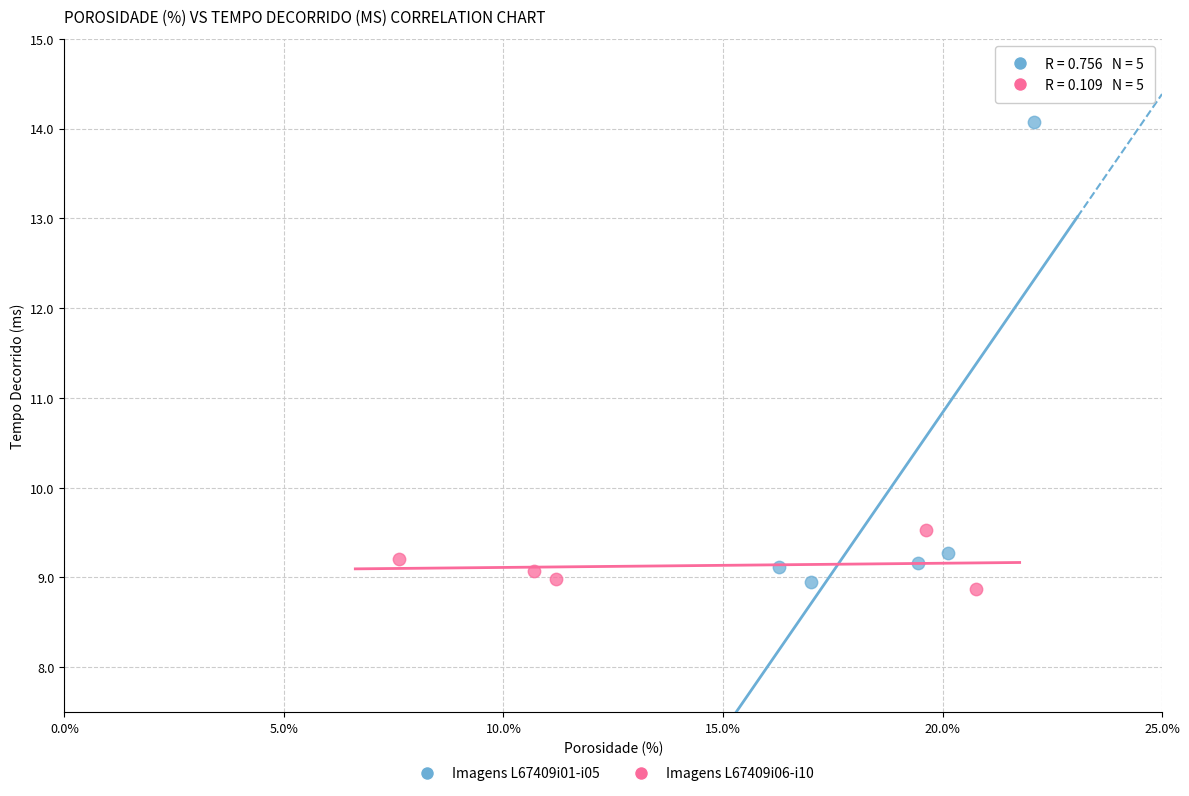

Which series contains the highest Y value?

Imagens L67409i01-i05